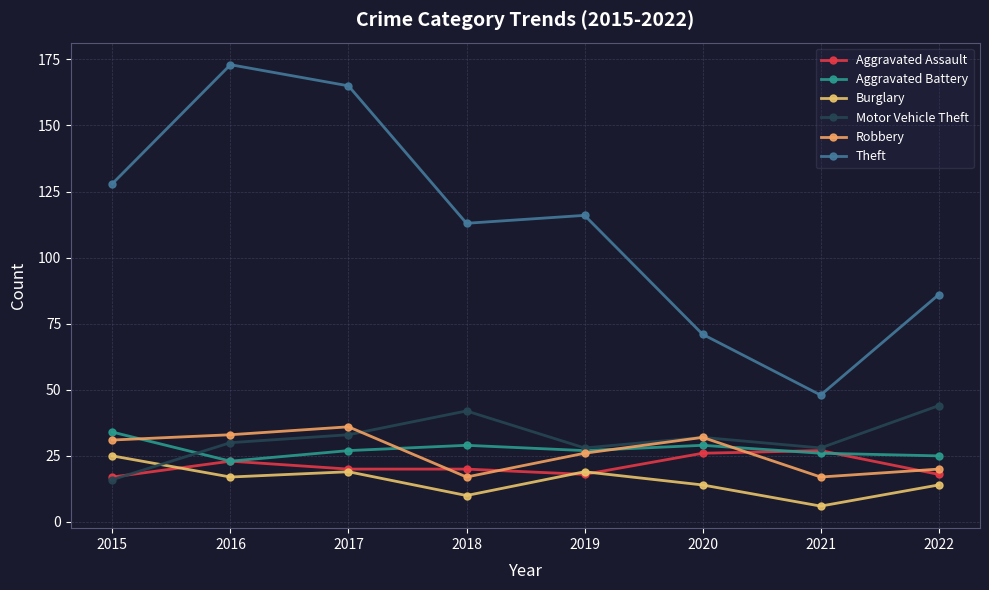

What is the difference between the Burglary values at 2016 and 2015?

8